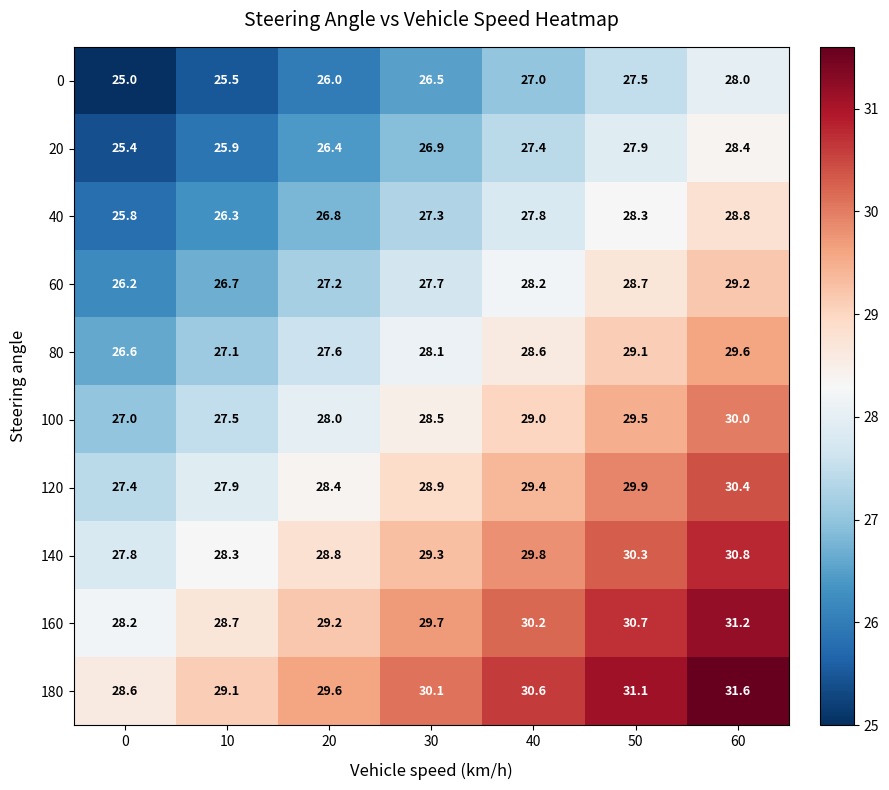

What is the sum of all 160 values?

207.9